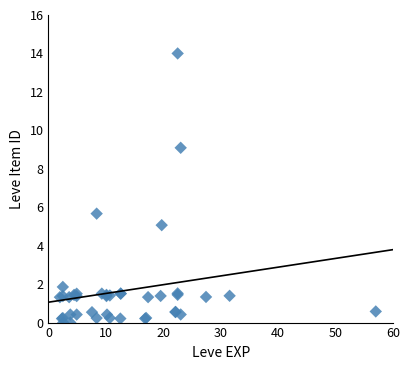

What Y value in the scatter plot is closest to 7?

5.7